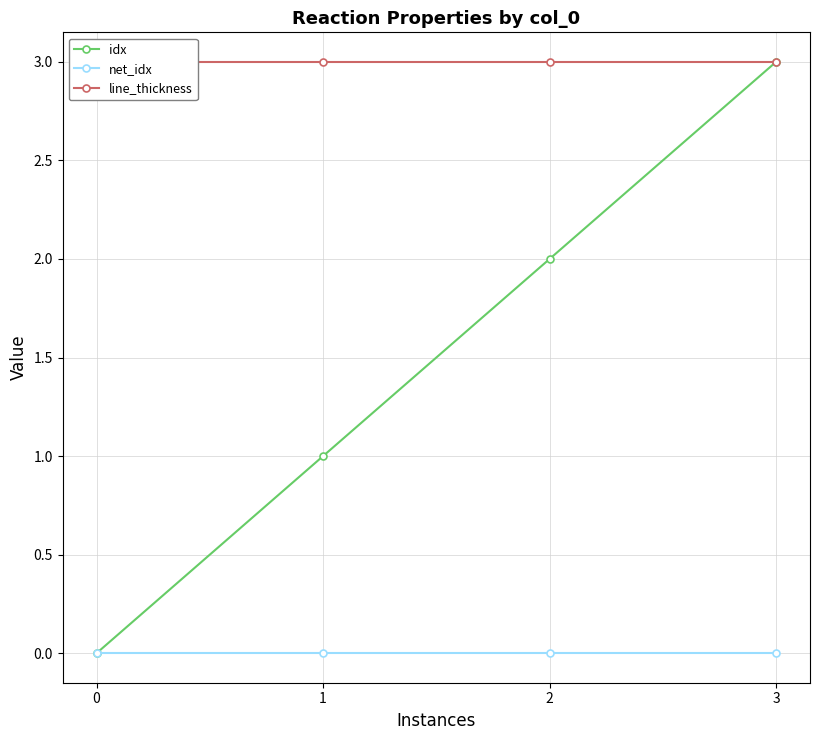

What is the approximate value of idx at 3?

3